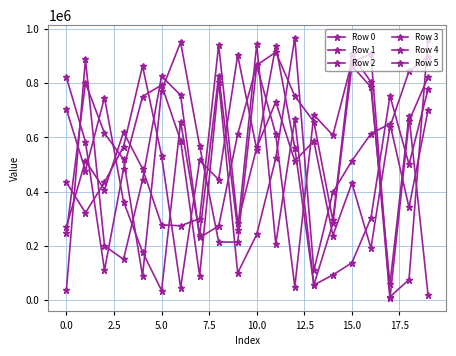

How many data points does each series have?

20